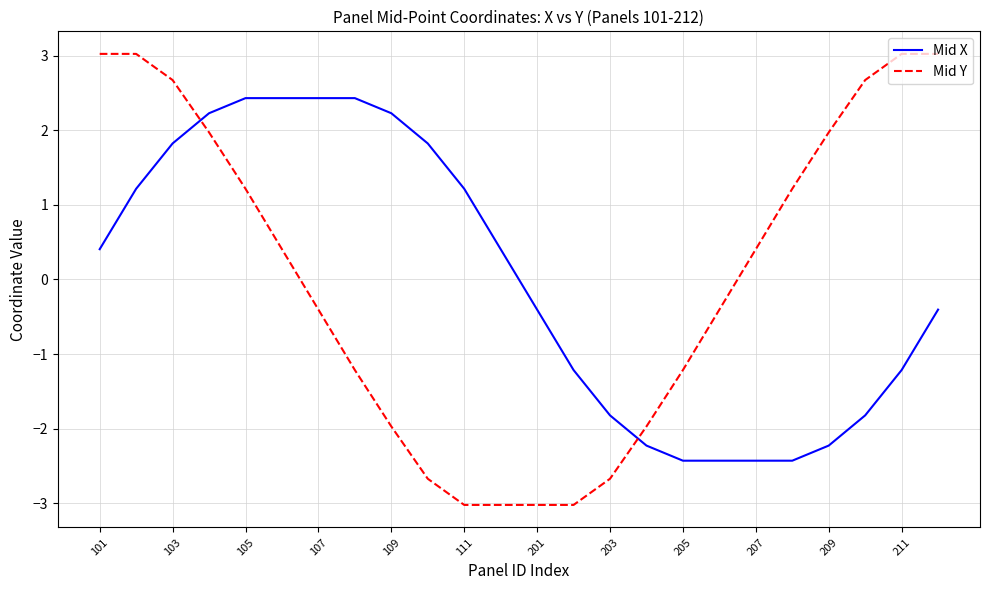

Which series has the largest range (max minus min)?

Mid Y